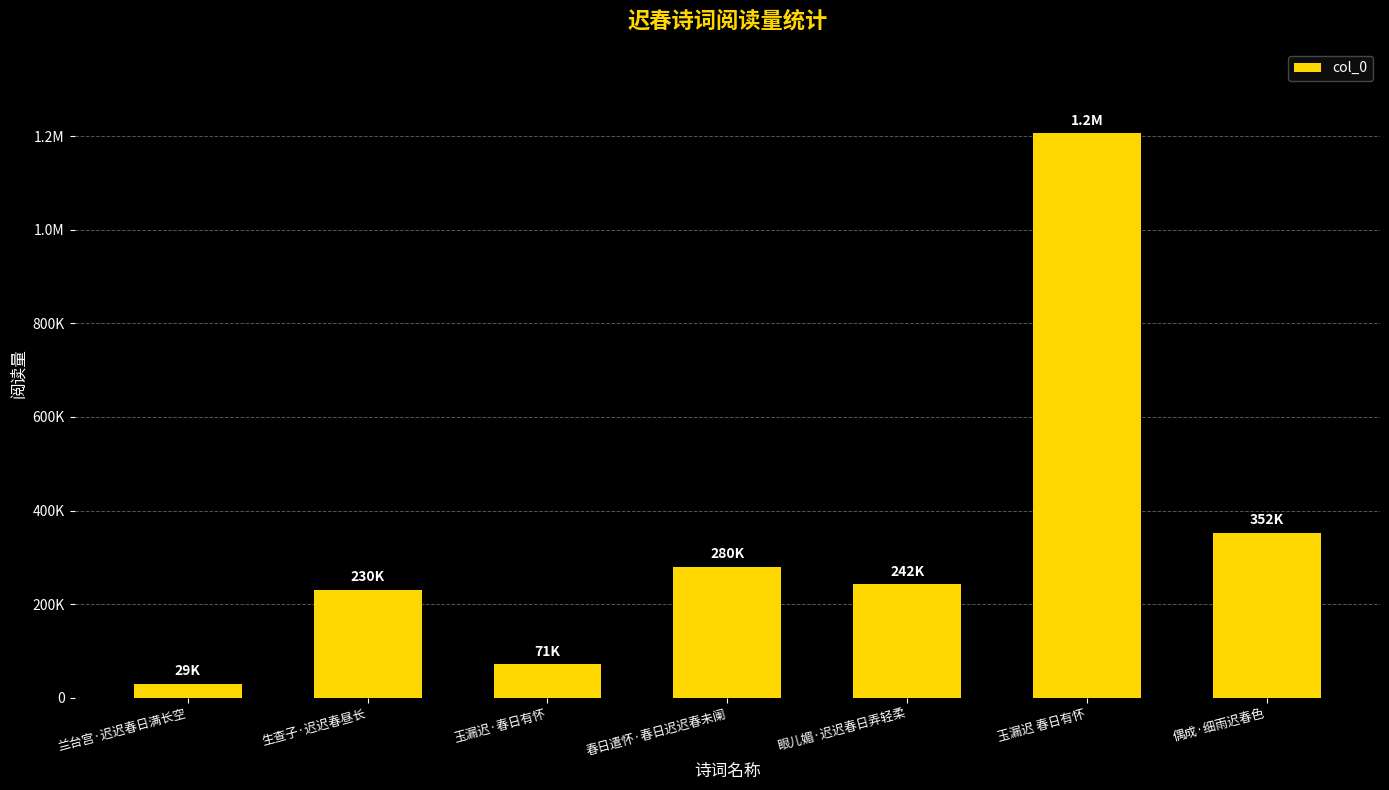

What is the value of the 3rd bar from the left?

71098